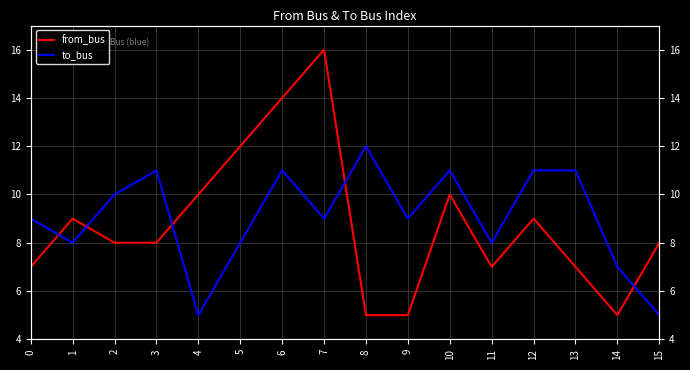

What is the average value of the from_bus series?

9